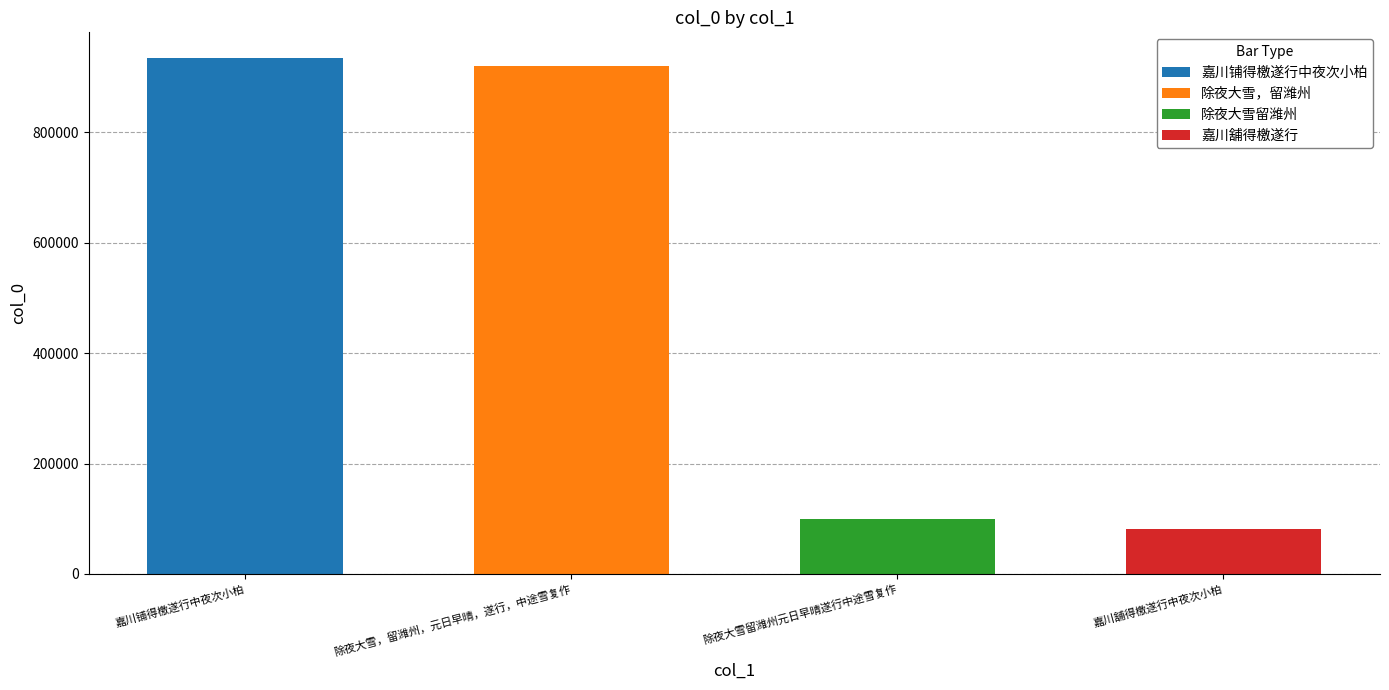

At which label does the data first exceed 920847?

嘉川铺得檄遂行中夜次小柏